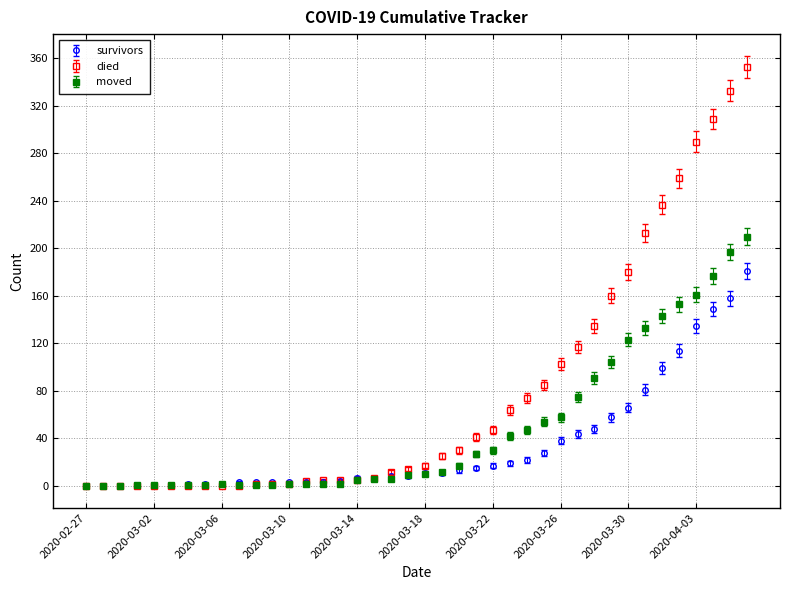

Which series has the largest total across all categories?

died